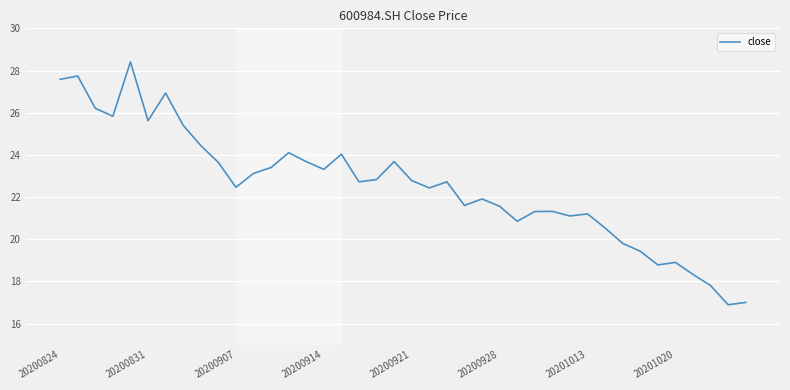

What is the greatest value displayed?

28.4